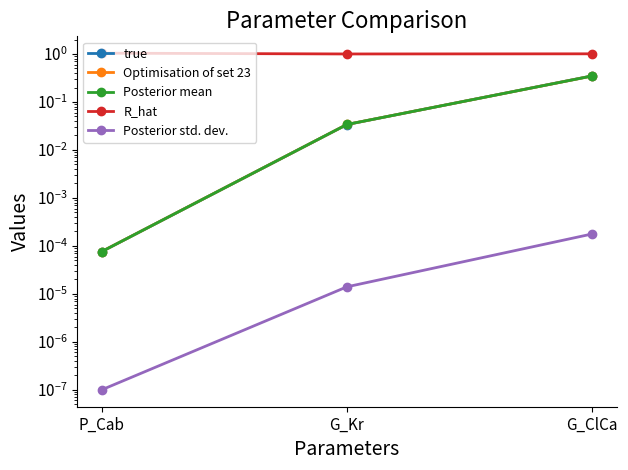

What position from the left is G_ClCa?

3